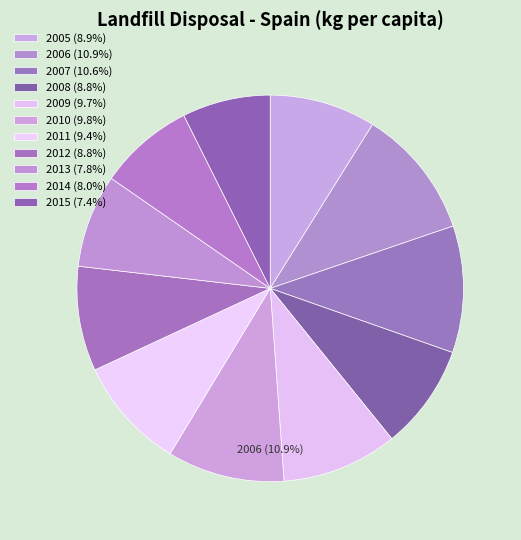

Which has a higher value, 2005 or 2010?

2010